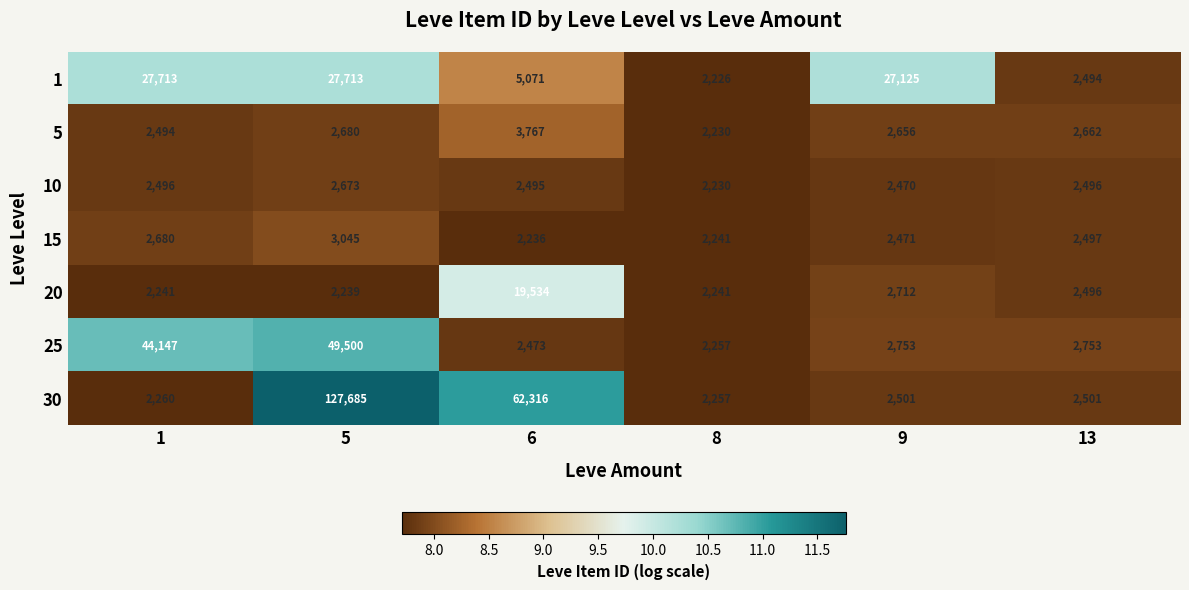

Which category has the highest value across all series?

5